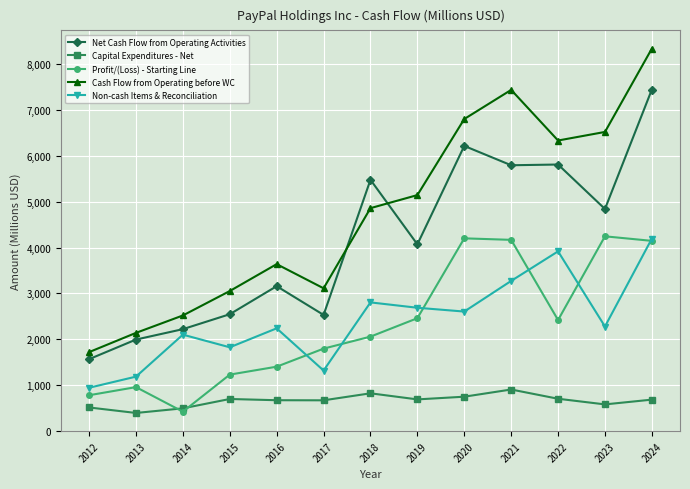

What is the approximate value of Profit/(Loss) - Starting Line at 2022, to the nearest 10?

2420